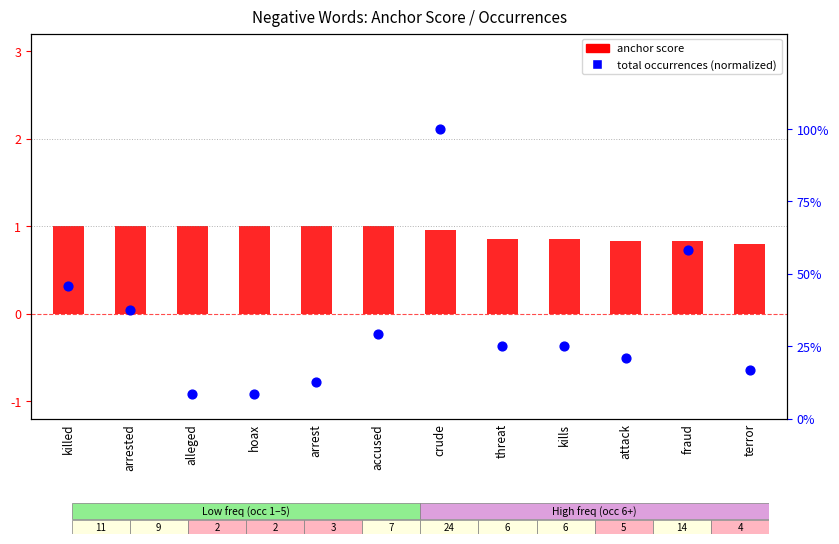

Which series has the largest Y range (max minus min)?

percentile rank within the sample